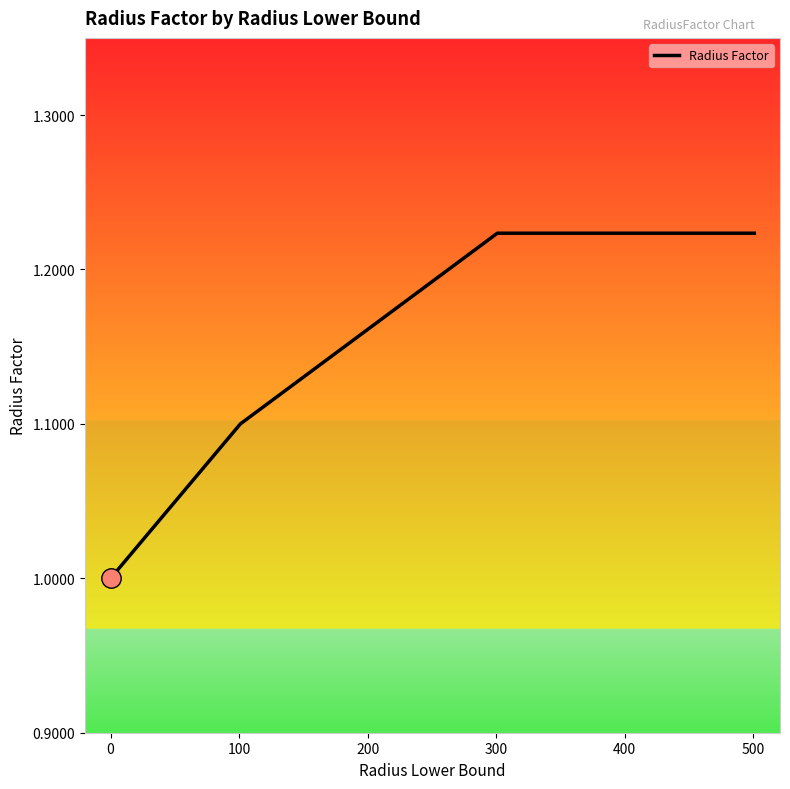

What is the minimum value shown in the chart?

1.0